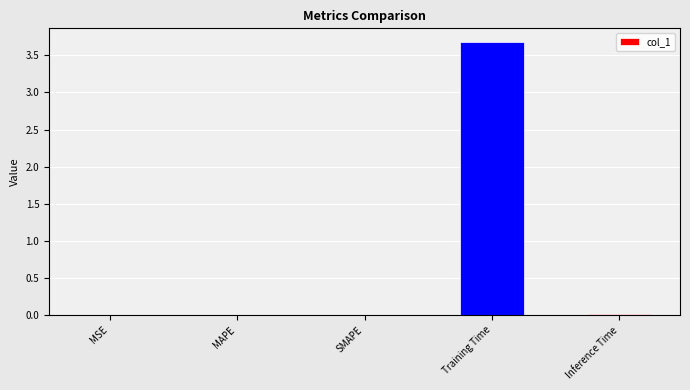

Are the bars horizontal?

No